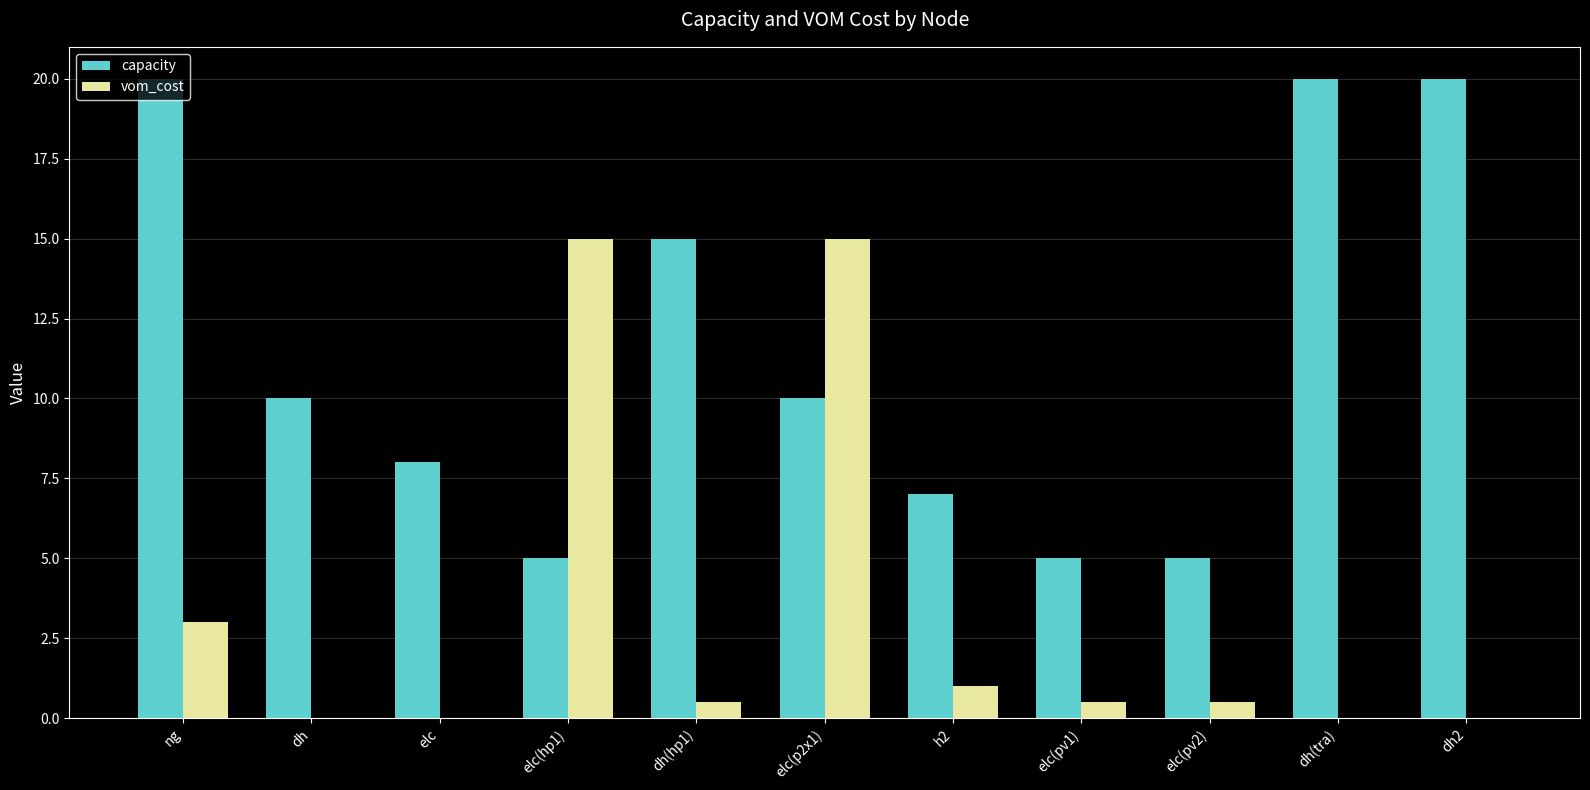

Reading left to right, list all the values displayed in this chart.

capacity: 20.0	10.0	8.0	5.0	15.0	10.0	7.0	5.0	5.0	20.0	20.0
vom_cost: 3.0	0.0	0.0	15.0	0.5	15.0	1.0	0.5	0.5	0.0	0.0